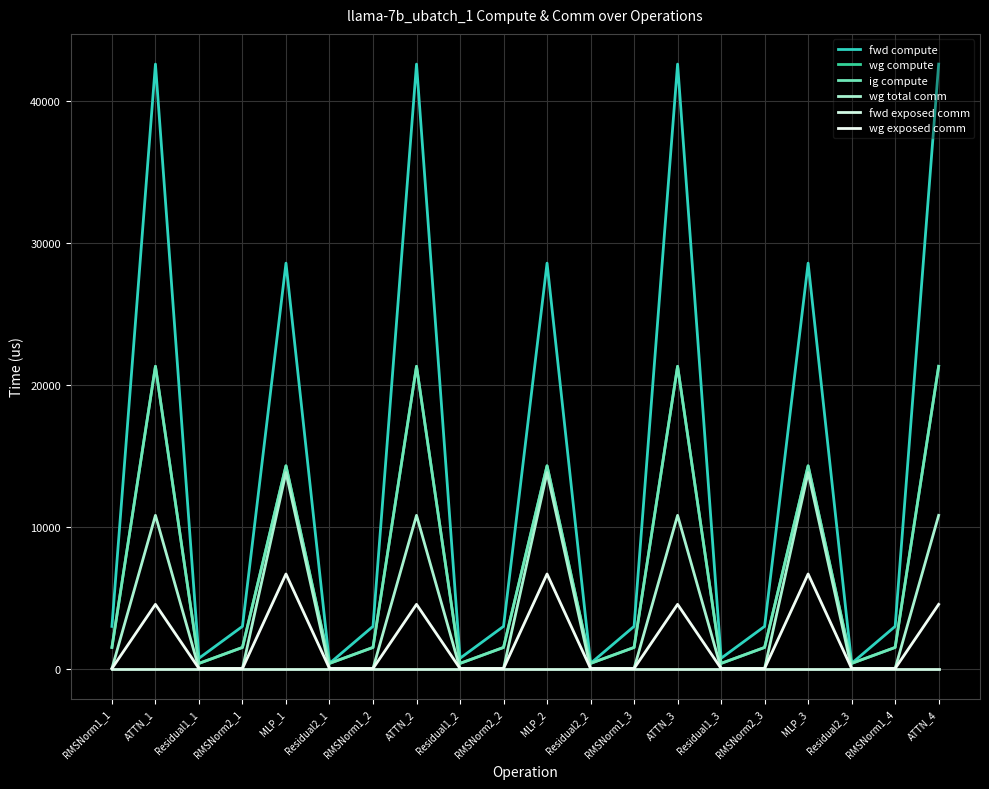

Reading left to right, transcribe all the data shown in this chart.

fwd compute: 2967.9	42571.1	719.5	2967.9	28552.2	359.7	2967.9	42571.1	719.5	2967.9	28552.2	359.7	2967.9	42571.1	719.5	2967.9	28552.2	359.7	2967.9	42571.1
wg compute: 1484.0	21285.6	359.7	1484.0	14276.1	359.7	1484.0	21285.6	359.7	1484.0	14276.1	359.7	1484.0	21285.6	359.7	1484.0	14276.1	359.7	1484.0	21285.6
ig compute: 1484.0	21285.6	359.7	1484.0	14276.1	359.7	1484.0	21285.6	359.7	1484.0	14276.1	359.7	1484.0	21285.6	359.7	1484.0	14276.1	359.7	1484.0	21285.6
wg total comm: 0.0	10786.6	0.0	0.0	13800.3	0.0	0.0	10786.6	0.0	0.0	13800.3	0.0	0.0	10786.6	0.0	0.0	13800.3	0.0	0.0	10786.6
fwd exposed comm: 0.0	0.0	0.0	0.0	0.0	0.0	0.0	0.0	0.0	0.0	0.0	0.0	0.0	0.0	0.0	0.0	0.0	0.0	0.0	0.0
wg exposed comm: 0.0	4518.3	0.0	0.0	6657.1	0.0	0.0	4518.3	0.0	0.0	6657.1	0.0	0.0	4518.4	0.0	0.0	6657.1	0.0	0.0	4518.4